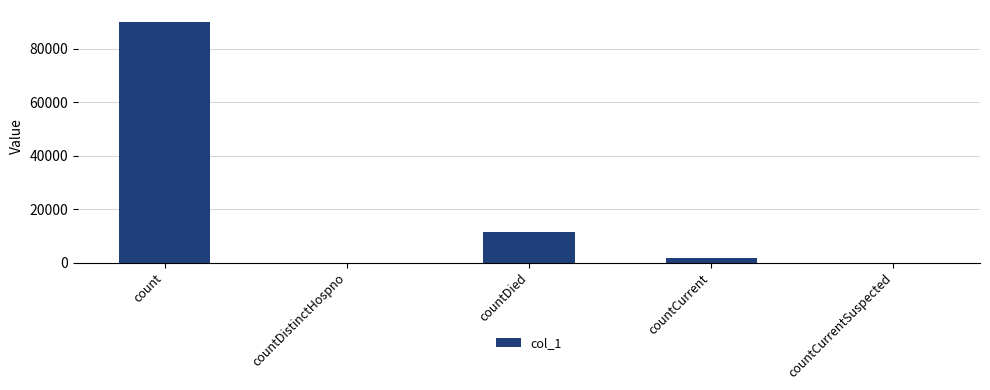

Count the number of categories in the chart.

5